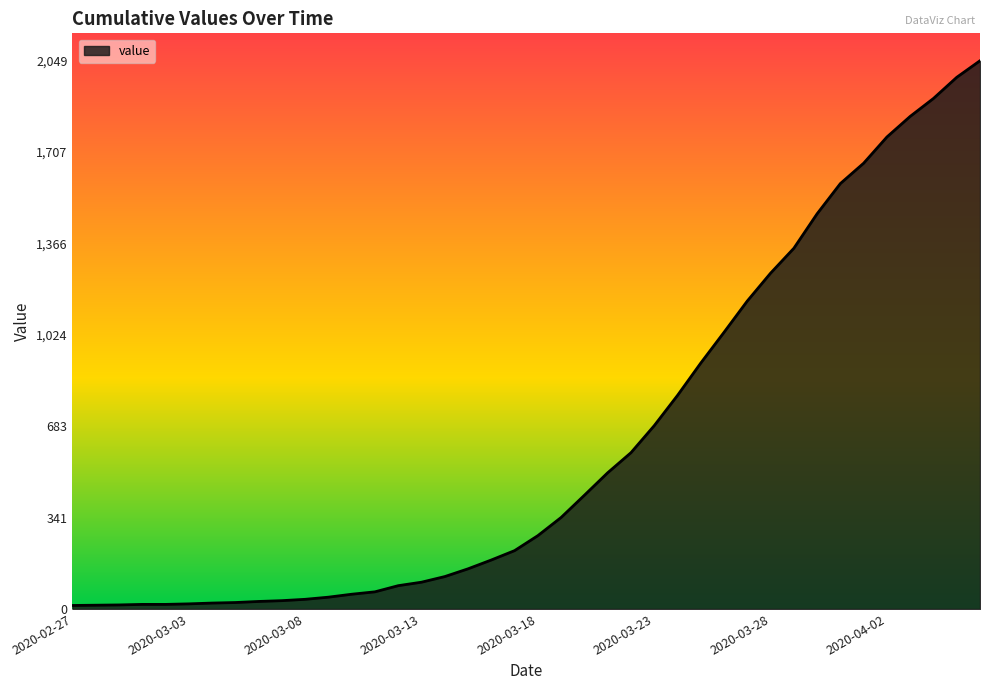

What is the maximum value shown in the chart?

2049